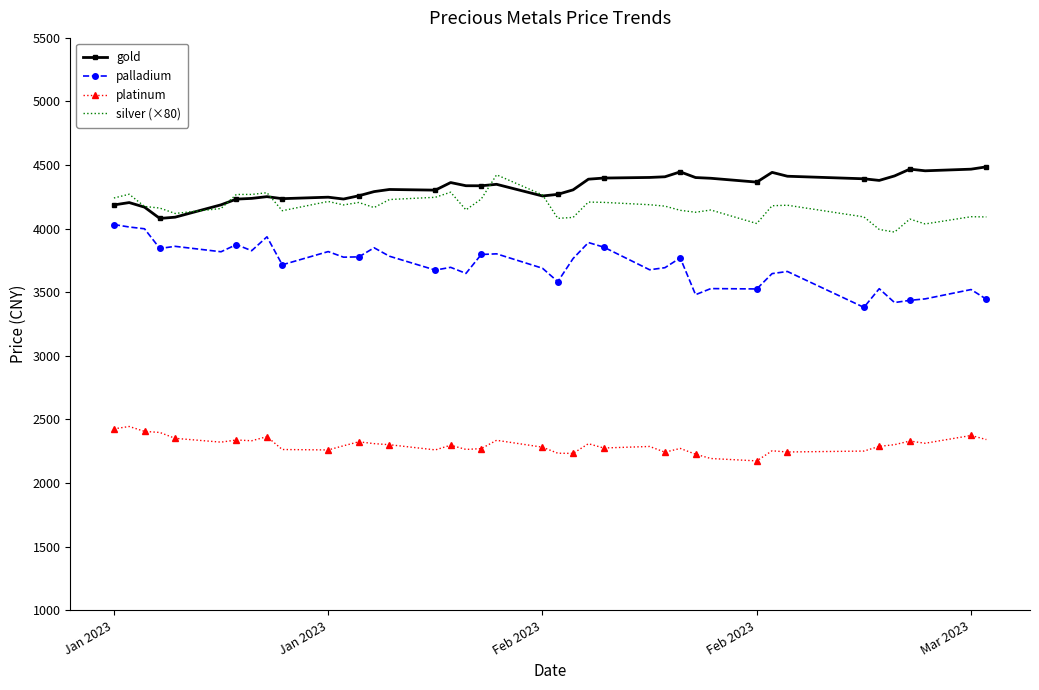

Which series has the largest total across all categories?

gold